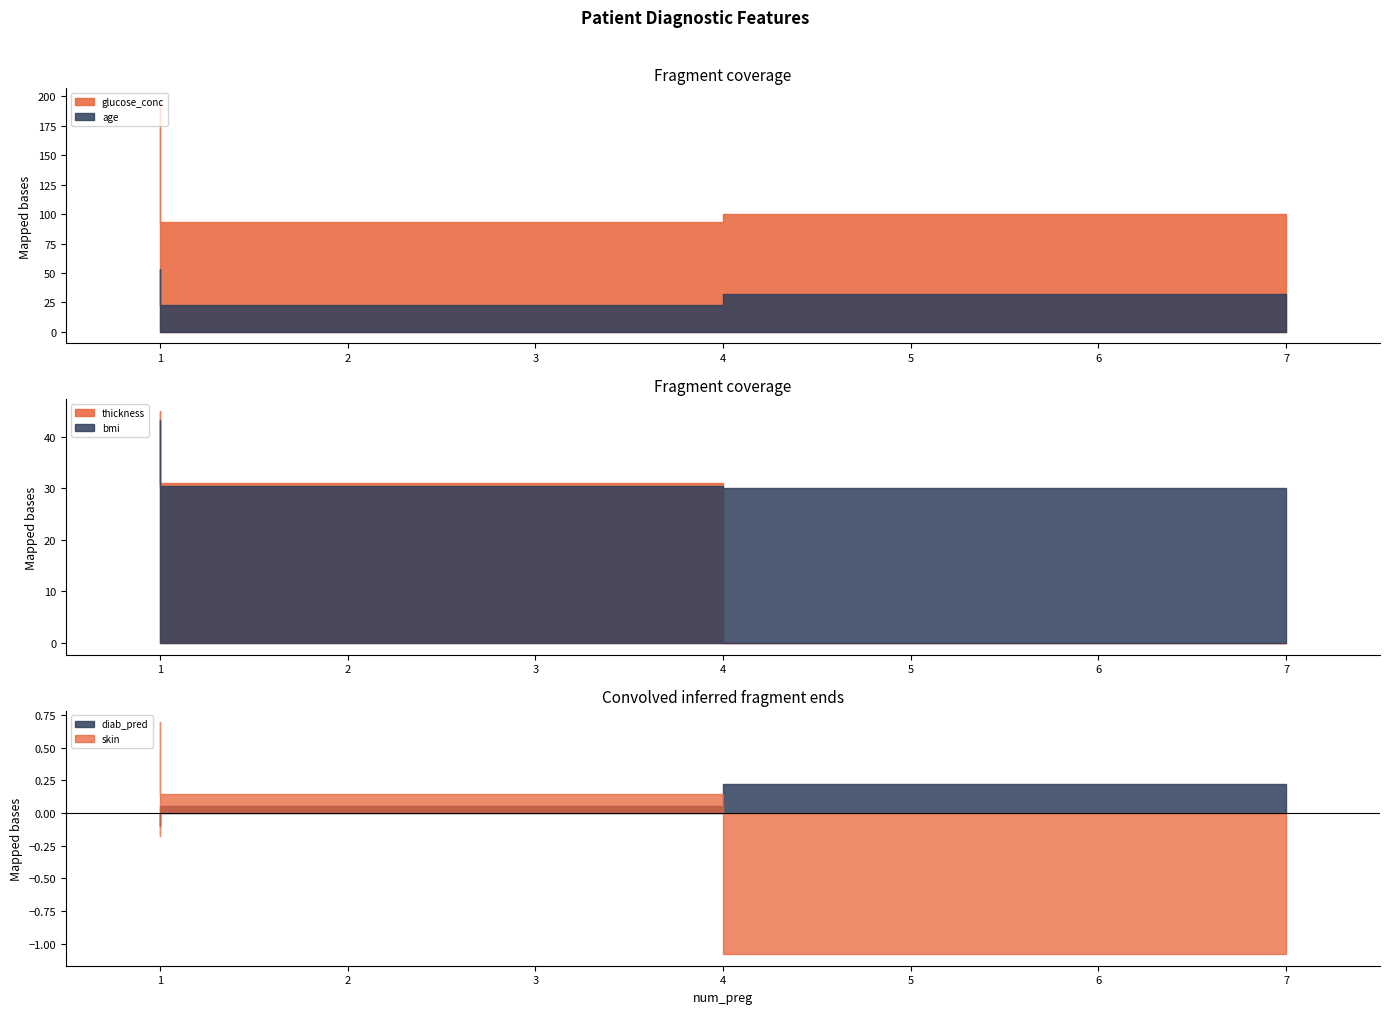

At how many categories does at least one series exceed 189?

1